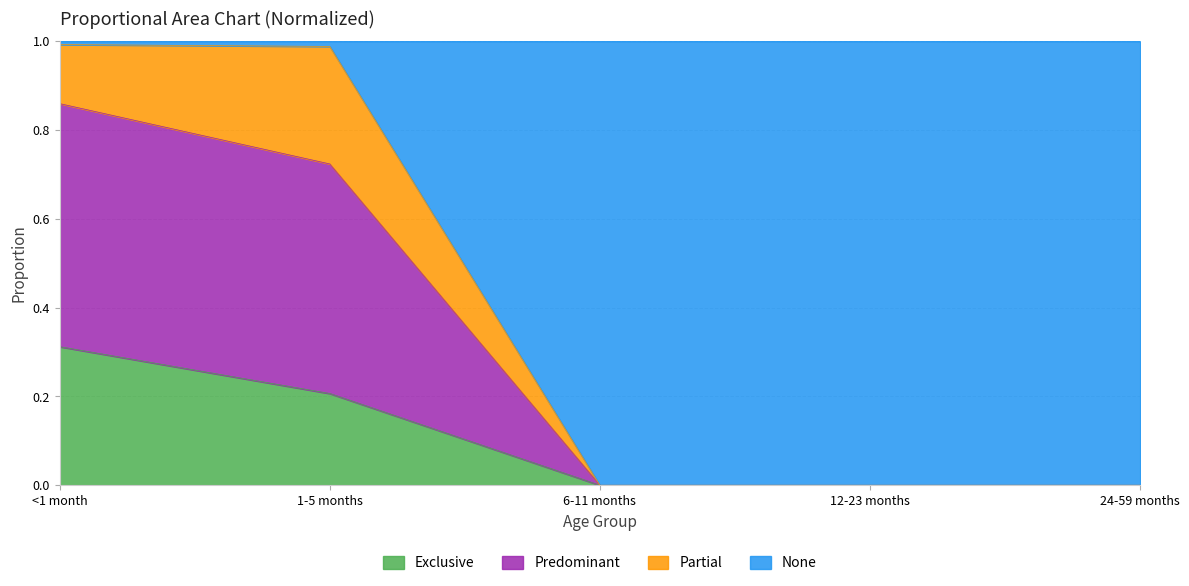

At which label does Exclusive reach its peak?

<1 month